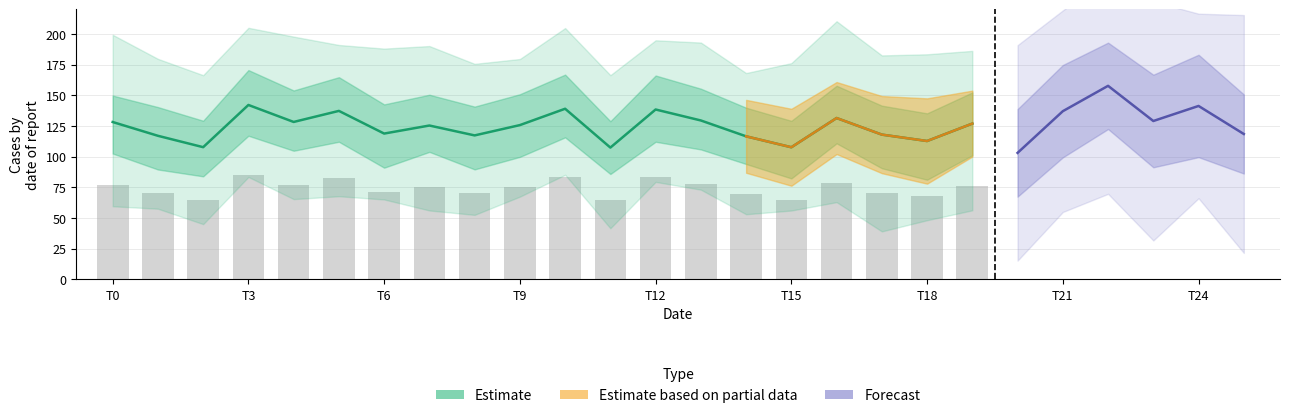

What is the difference between the second highest and second lowest values?

18.8